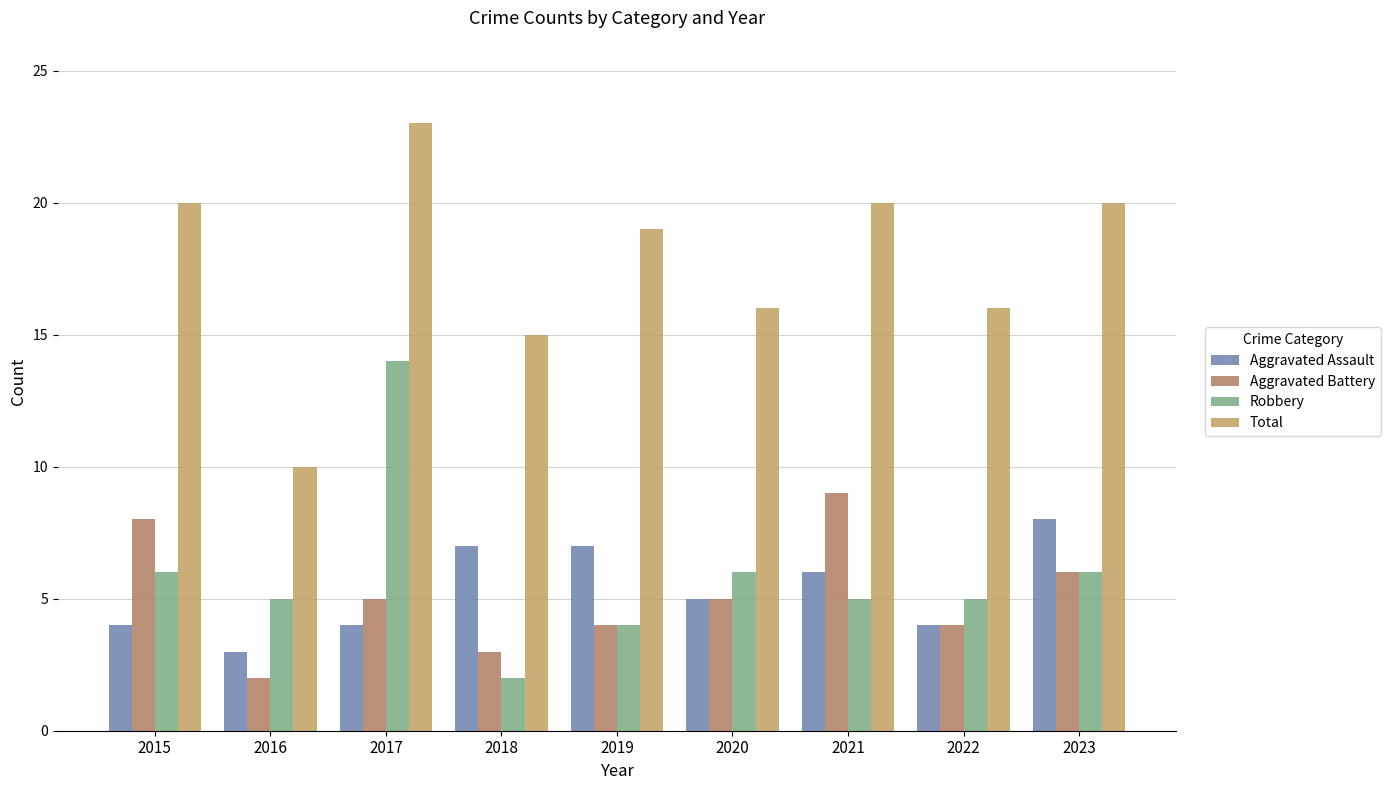

Which series has the widest spread of values?

Total